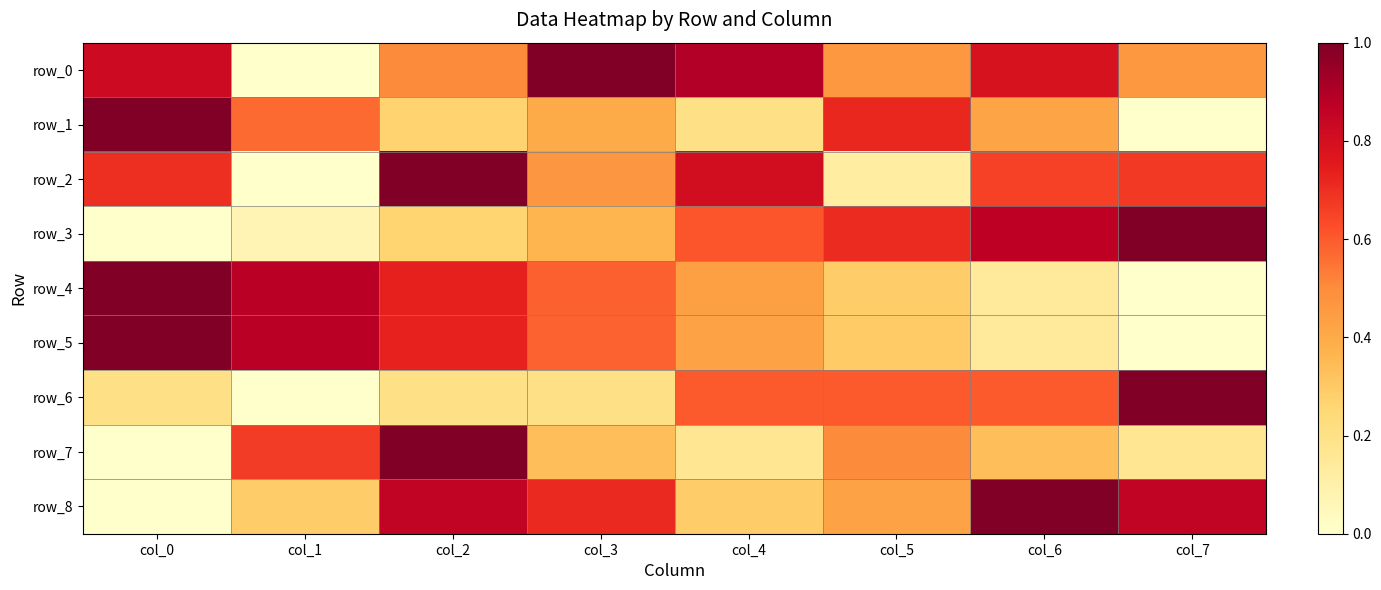

Reading left to right, what are all the values shown in this chart?

row_0: col_0=0.8	col_1=0.0	col_2=0.5	col_3=1.0	col_4=0.9	col_5=0.5	col_6=0.8	col_7=0.5
row_1: col_0=1.0	col_1=0.6	col_2=0.3	col_3=0.4	col_4=0.2	col_5=0.7	col_6=0.4	col_7=0.0
row_2: col_0=0.7	col_1=0.0	col_2=1.0	col_3=0.5	col_4=0.8	col_5=0.1	col_6=0.7	col_7=0.7
row_3: col_0=0.0	col_1=0.1	col_2=0.3	col_3=0.4	col_4=0.6	col_5=0.7	col_6=0.9	col_7=1.0
row_4: col_0=1.0	col_1=0.9	col_2=0.7	col_3=0.6	col_4=0.4	col_5=0.3	col_6=0.1	col_7=0.0
row_5: col_0=1.0	col_1=0.9	col_2=0.7	col_3=0.6	col_4=0.4	col_5=0.3	col_6=0.1	col_7=0.0
row_6: col_0=0.2	col_1=0.0	col_2=0.2	col_3=0.2	col_4=0.6	col_5=0.6	col_6=0.6	col_7=1.0
row_7: col_0=0.0	col_1=0.7	col_2=1.0	col_3=0.3	col_4=0.2	col_5=0.5	col_6=0.3	col_7=0.2
row_8: col_0=0.0	col_1=0.3	col_2=0.9	col_3=0.7	col_4=0.3	col_5=0.4	col_6=1.0	col_7=0.9